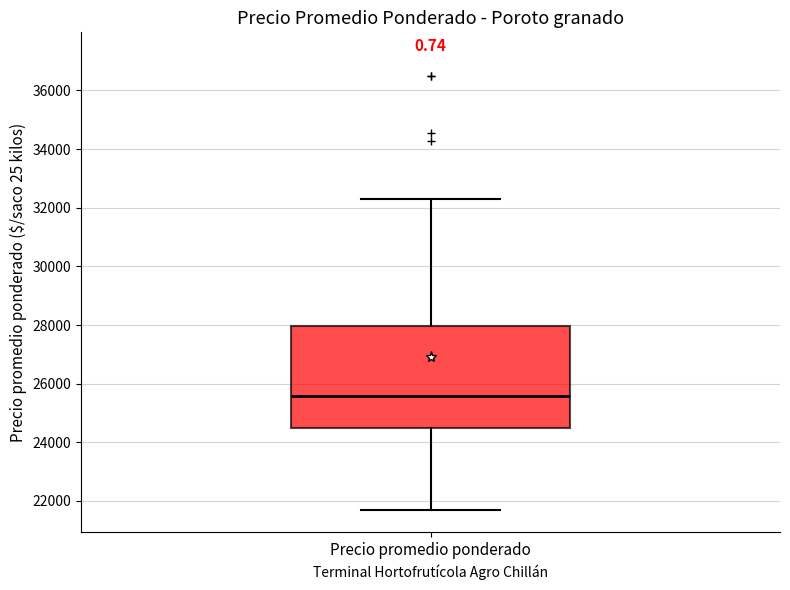

Transcribe this box plot: give where the median line is, the range the box spans, and where the two whiskers end, as read against the y-axis. The values are not printed on the chart, so give them approximately, as read against the axis.

median 25600, box 24600 to 28000, whiskers 21600 to 32400